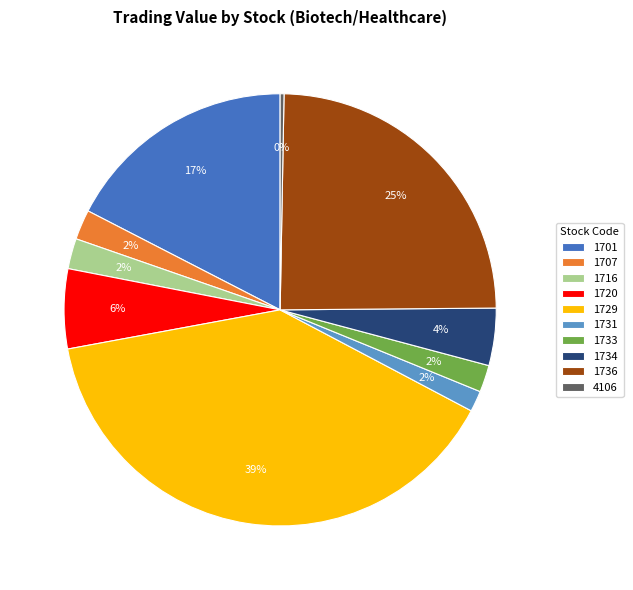

To the nearest percent, what portion does 1716 represent?

2%